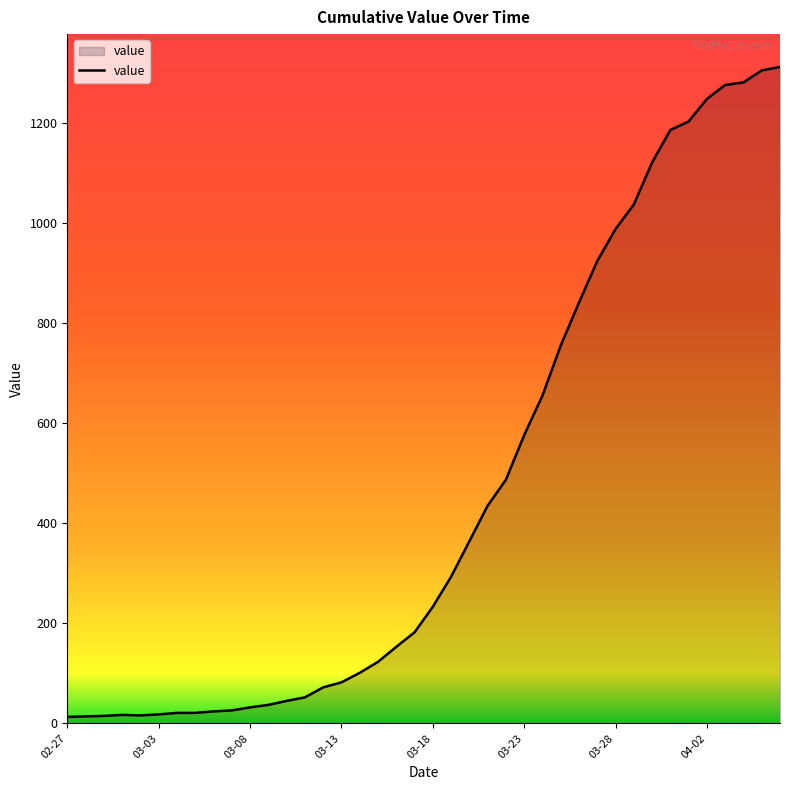

What is the maximum value shown in the chart?

1312